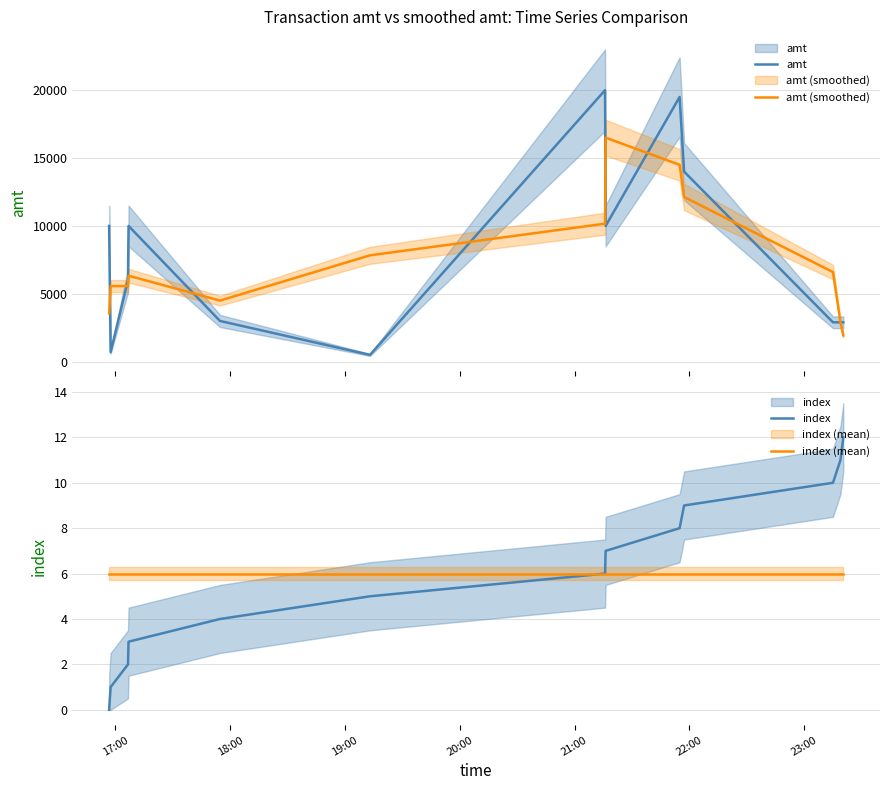

What is the approximate value of index (mean) at 22:00?

6.0